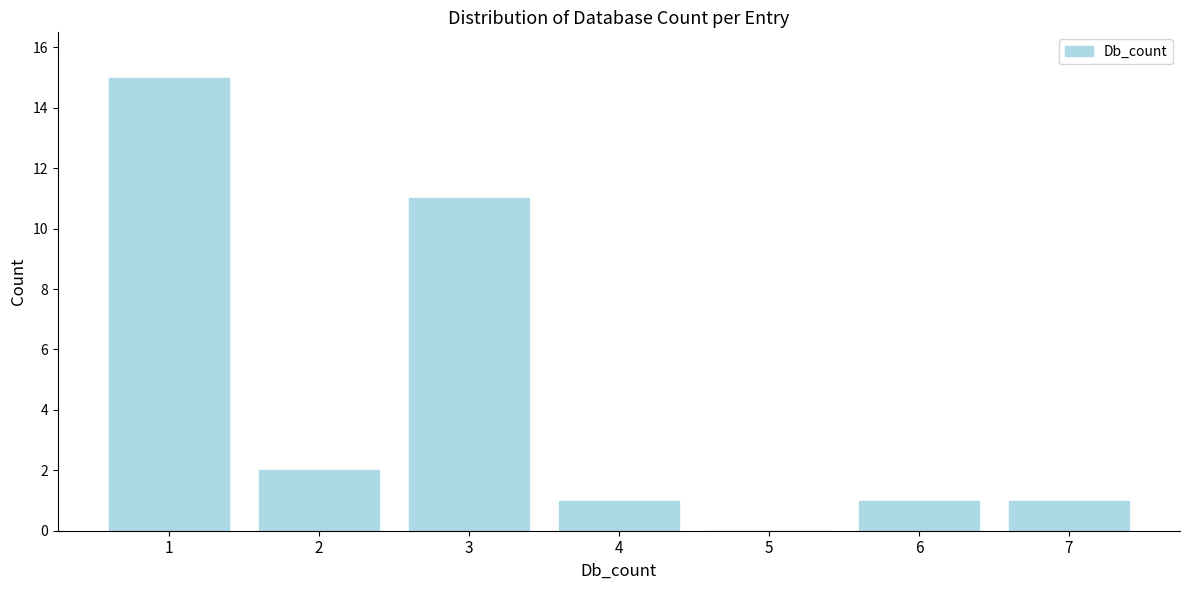

What is the height of the bar covering 1.5 to 2.5 on the x-axis? The values are not printed on the chart, so give them approximately, as read against the axis.

2